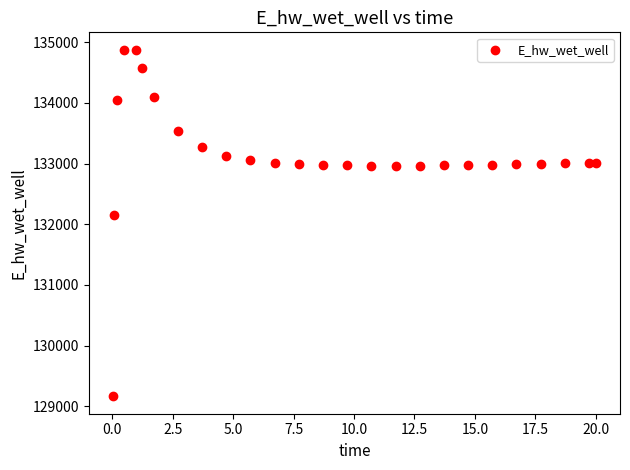

What Y value in the scatter plot is closest to 132021?

132146.0